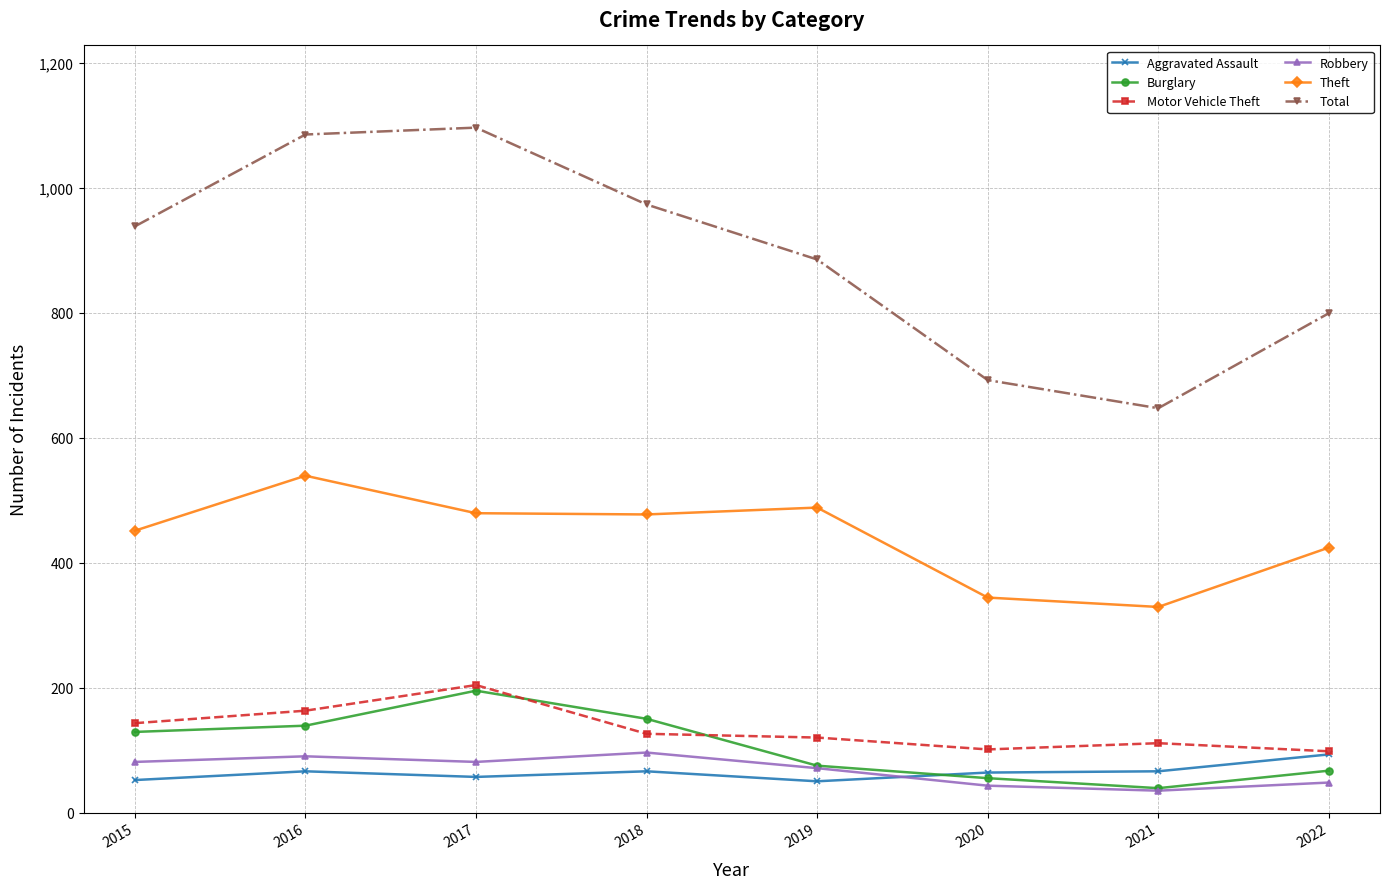

Is this an area chart (filled region under the line)?

No